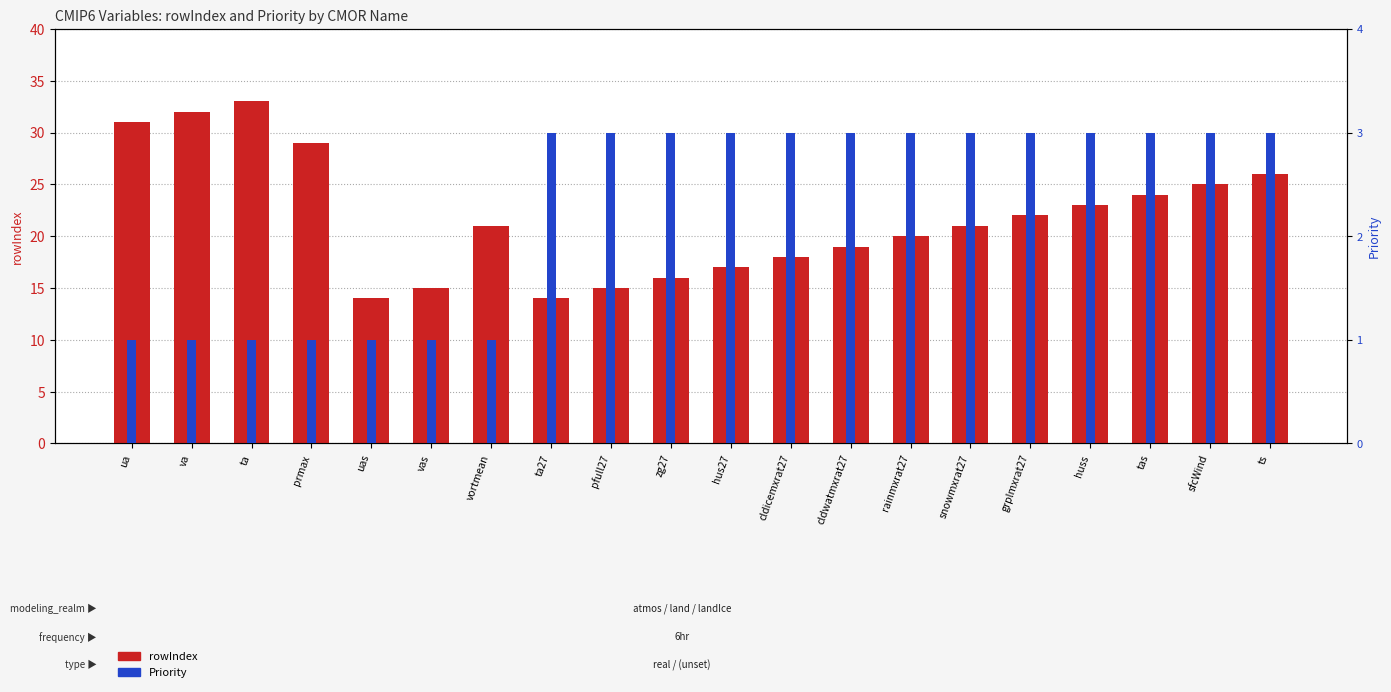

Between prmax and zg27, which series saw the biggest shift?

rowIndex